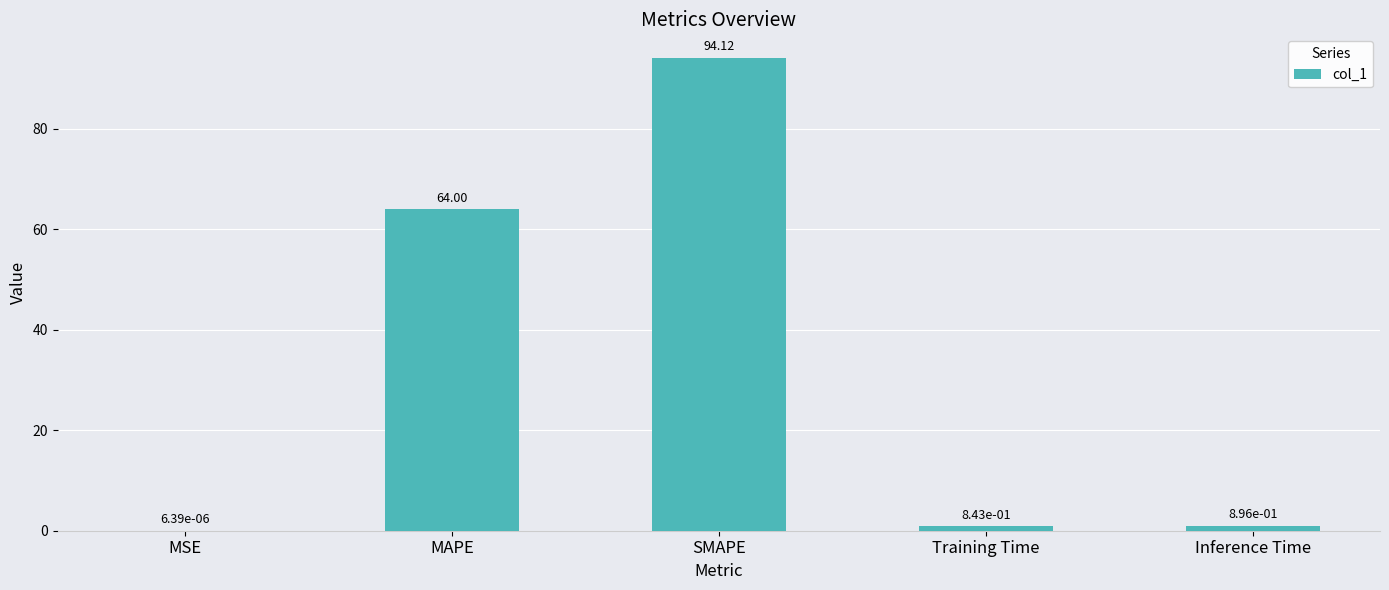

The value at SMAPE is 24.4. True or false?

False